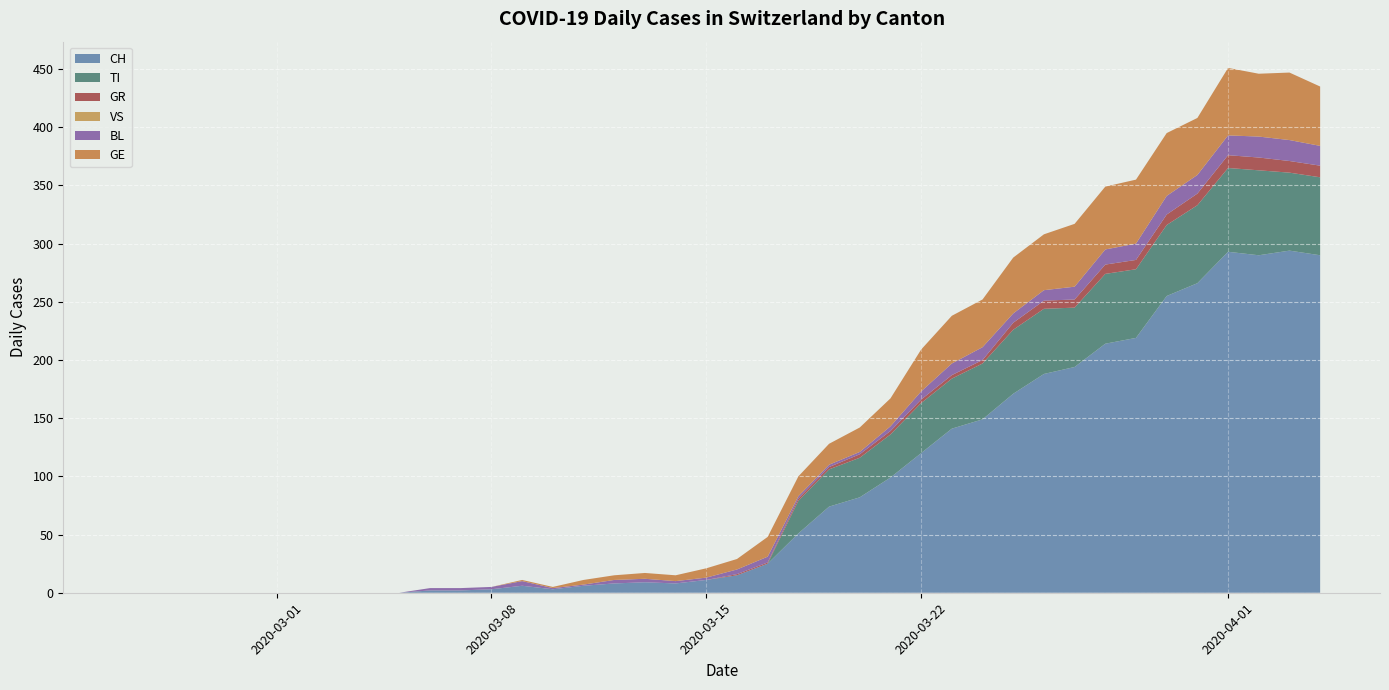

Reading left to right, list all the values displayed in this chart.

CH: 0	0	0	0	0	0	0	0	0	0	2	2	3	6	3	6	8	9	8	11	15	25	51	74	82	99	120	141	149	171	188	194	214	219	255	266	293	290	294	290
TI: 0	0	0	0	0	0	0	0	0	0	0	0	0	0	0	0	0	0	0	0	0	0	28	32	34	37	43	43	48	55	56	51	60	59	61	67	72	73	67	67
GR: 0	0	0	0	0	0	0	0	0	0	0	0	0	0	0	0	0	0	0	0	1	1	2	2	3	3	3	3	3	6	7	7	8	8	9	10	11	11	10	10
VS: 0	0	0	0	0	0	0	0	0	0	0	0	0	0	0	0	0	0	0	0	0	0	0	0	0	0	0	0	0	0	0	0	0	0	0	0	0	0	0	0
BL: 0	0	0	0	0	0	0	0	0	0	2	2	2	4	1	1	3	3	2	2	4	5	2	2	2	4	7	10	11	8	9	11	13	14	16	16	17	18	18	17
GE: 0	0	0	0	0	0	0	0	0	0	0	0	0	1	1	4	4	5	5	8	9	17	17	18	21	24	36	41	41	48	48	54	54	55	54	49	58	54	58	51